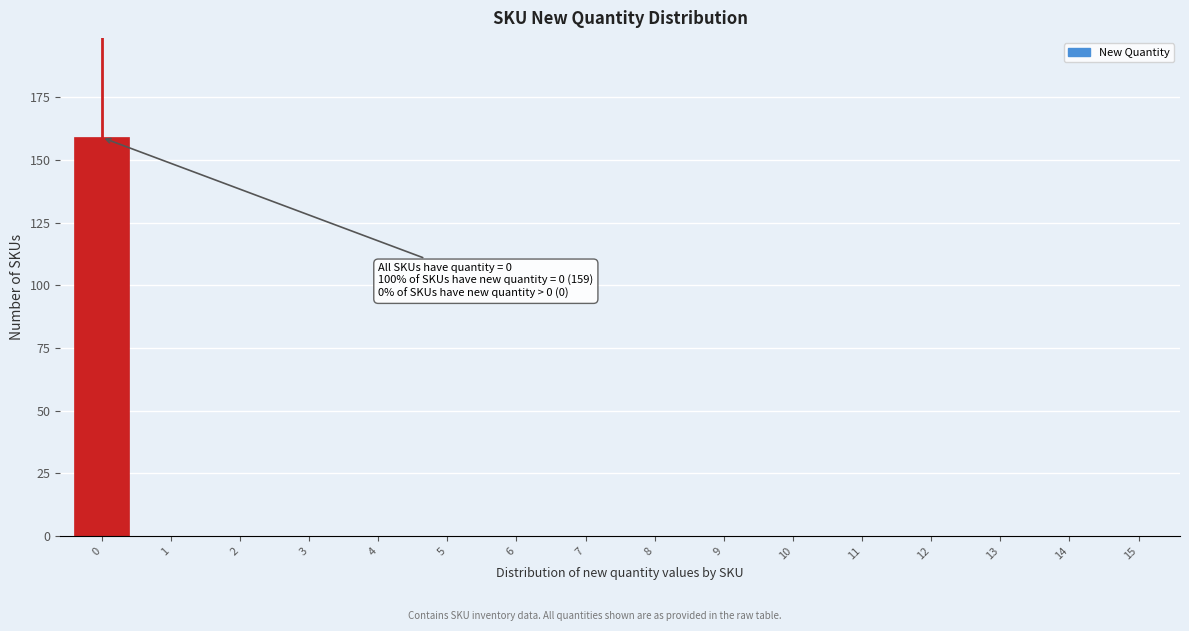

Reading left to right, list all the values displayed in this chart.

0=159	1=0	2=0	3=0	4=0	5=0	6=0	7=0	8=0	9=0	10=0	11=0	12=0	13=0	14=0	15=0